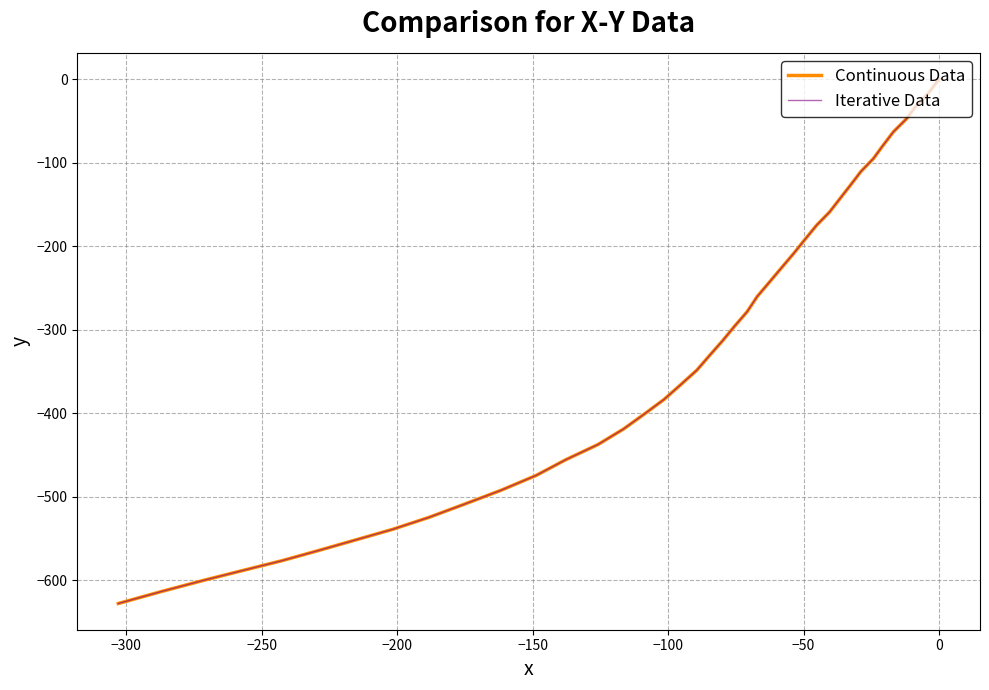

What is the difference between the second highest and second lowest values in the Continuous Data series?

597.1